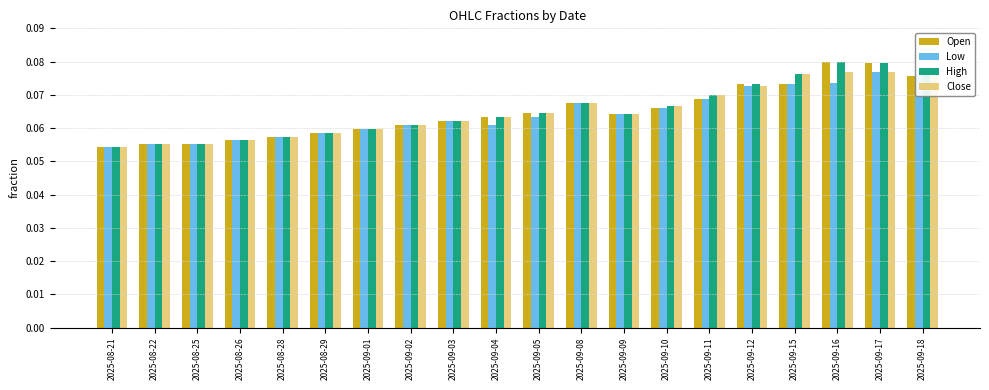

The value of Close at 2025-08-21 is 0.0. True or false?

False